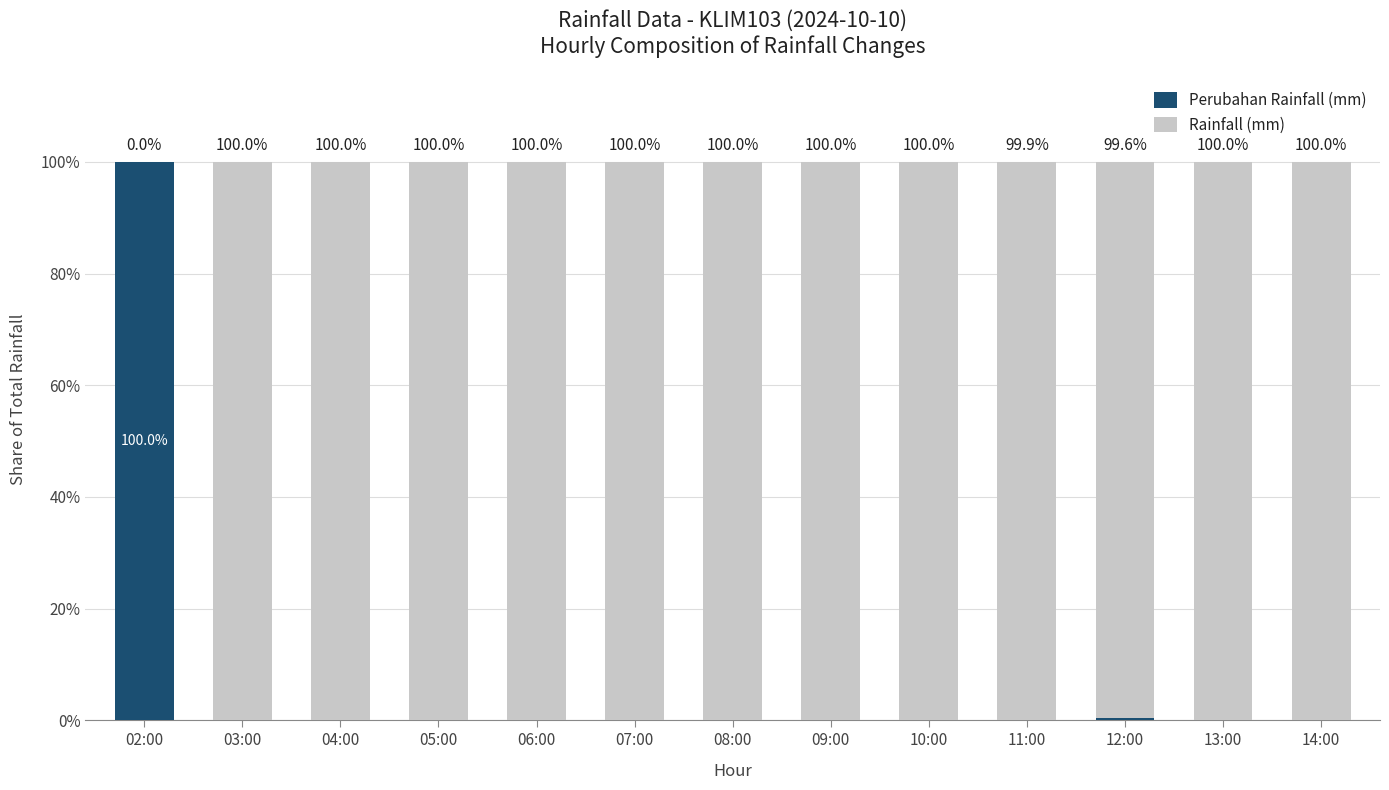

How many distinct data groups are displayed?

2